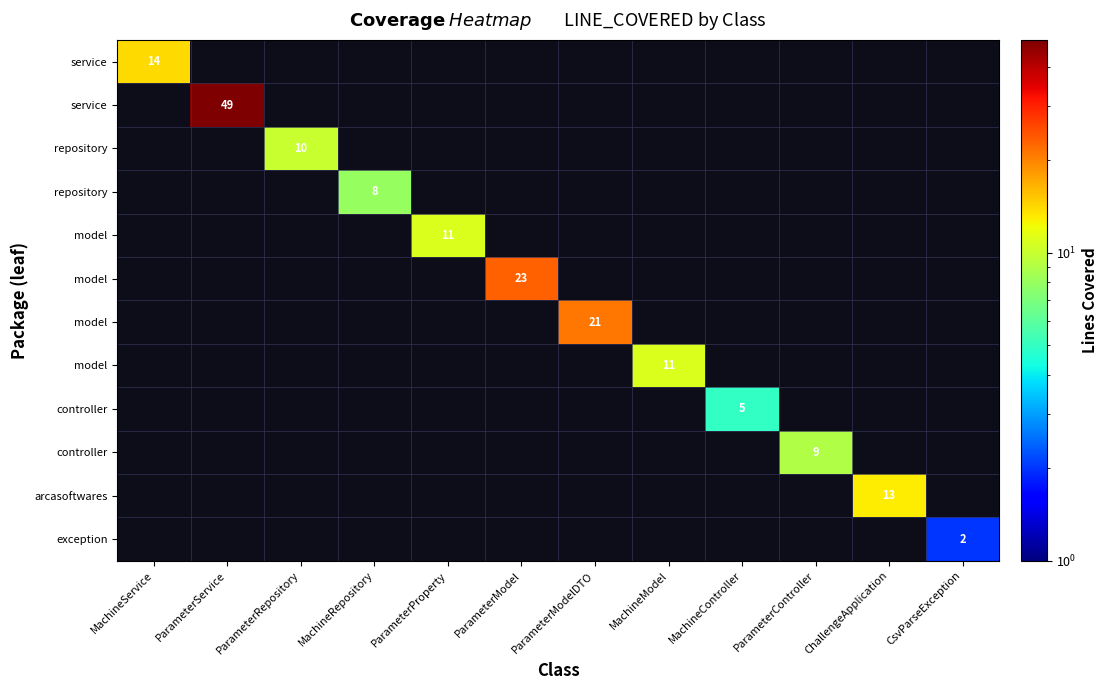

How many series are shown in this chart?

12